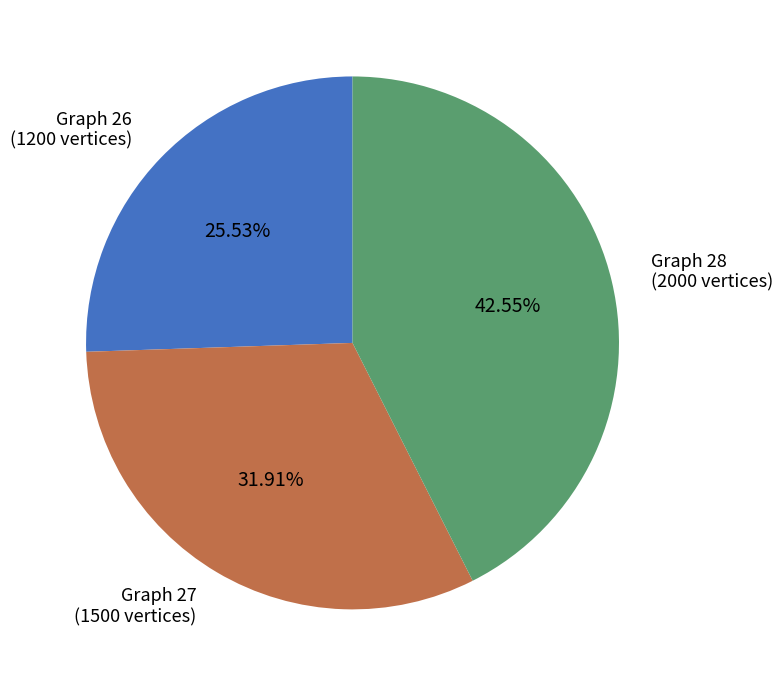

Which slice is the smallest?

Graph 26 (1200 vertices)